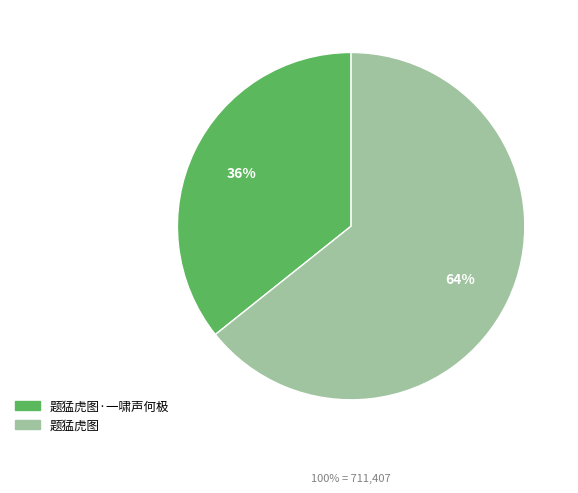

To the nearest percent, what is the average slice percentage?

50%